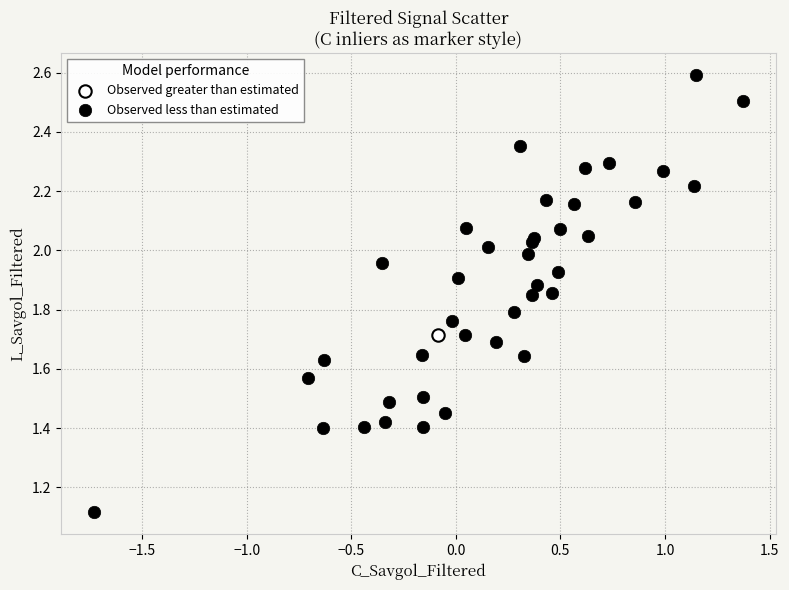

What are all the series names shown in the legend?

Observed greater than estimated, Observed less than estimated